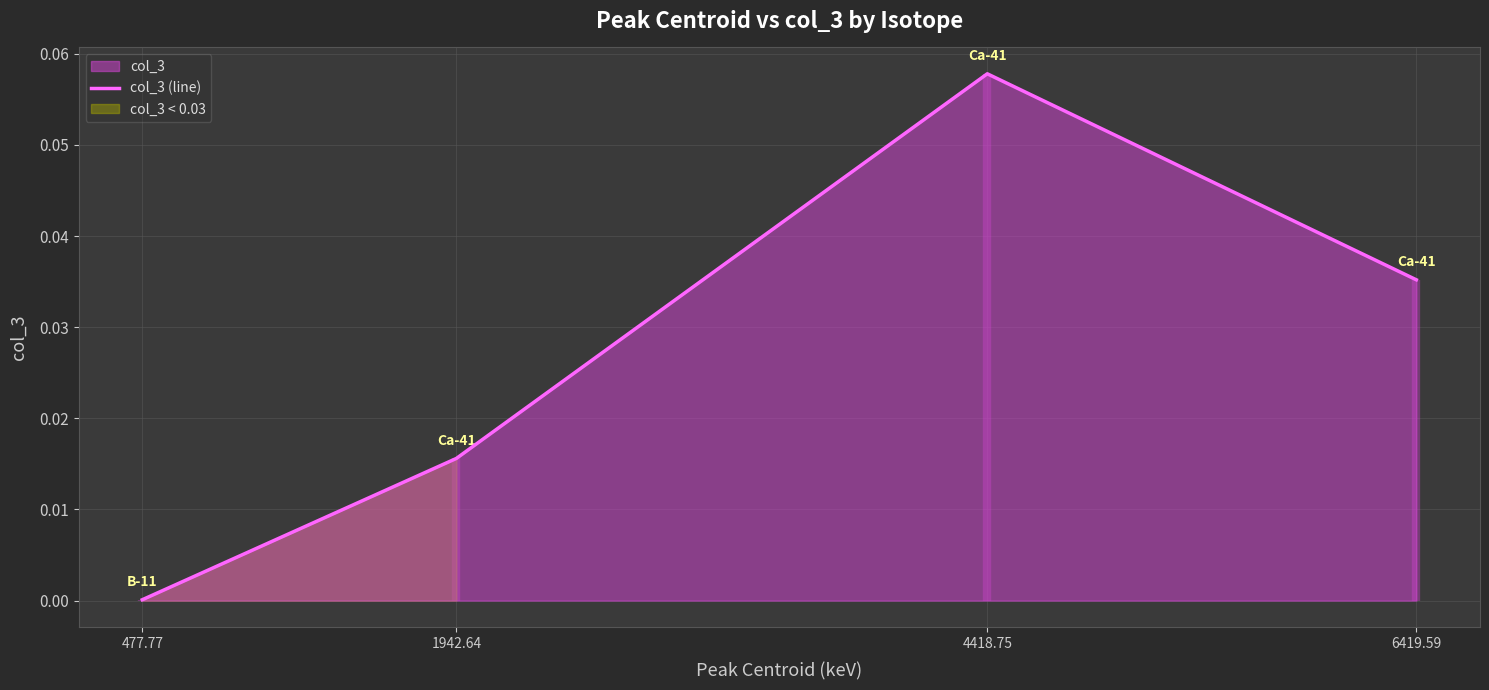

The chart shows a value of 0.0 at 1942.64. True or false?

True